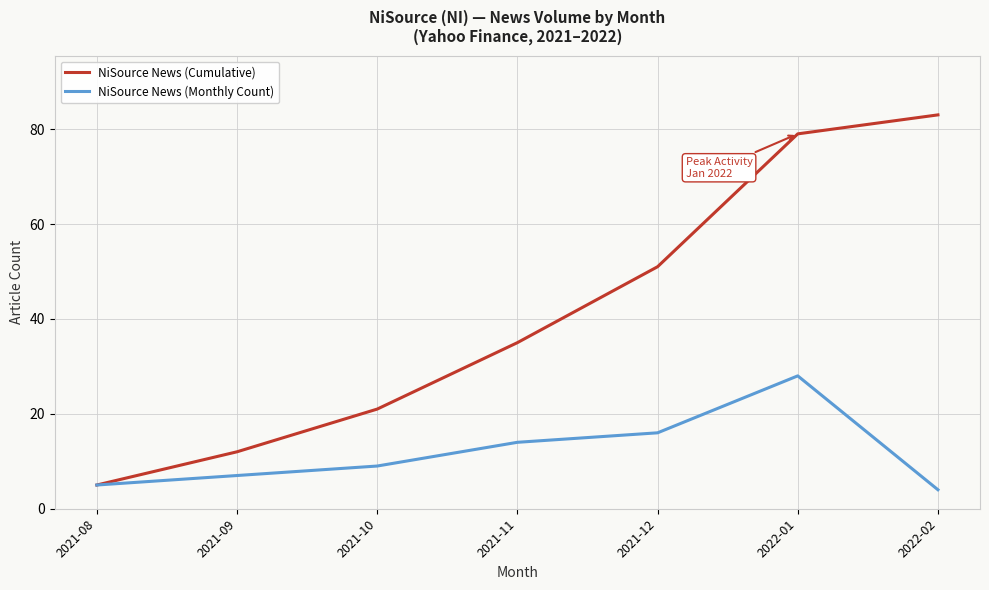

Which category has the highest value in the NiSource News (Monthly Count) series?

2022-01